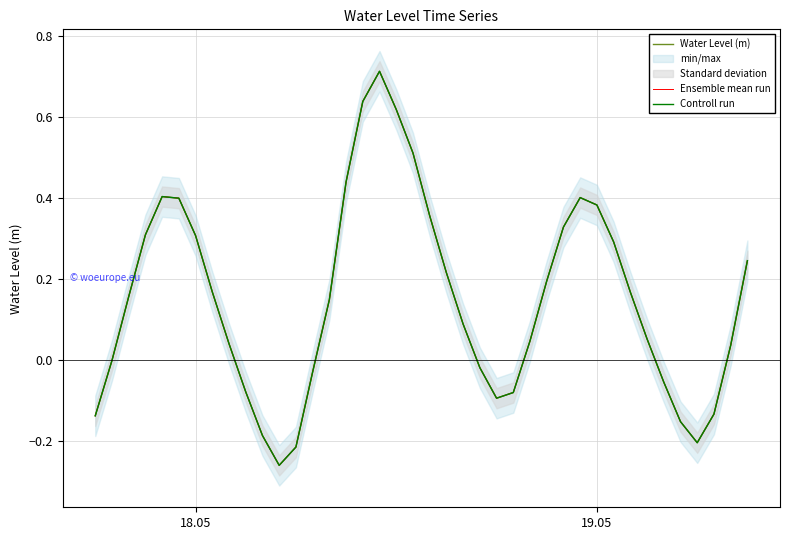

Which series has the largest range (max minus min)?

Water Level (m)